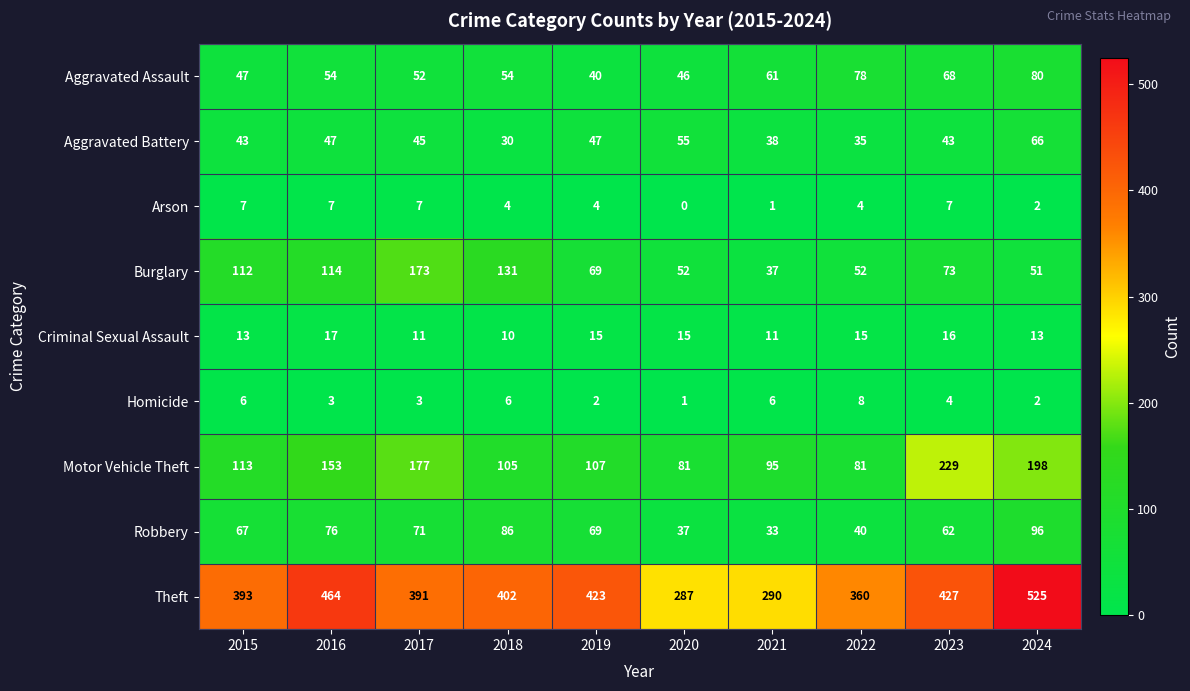

Where is Homicide nearest to the value 4?

2023